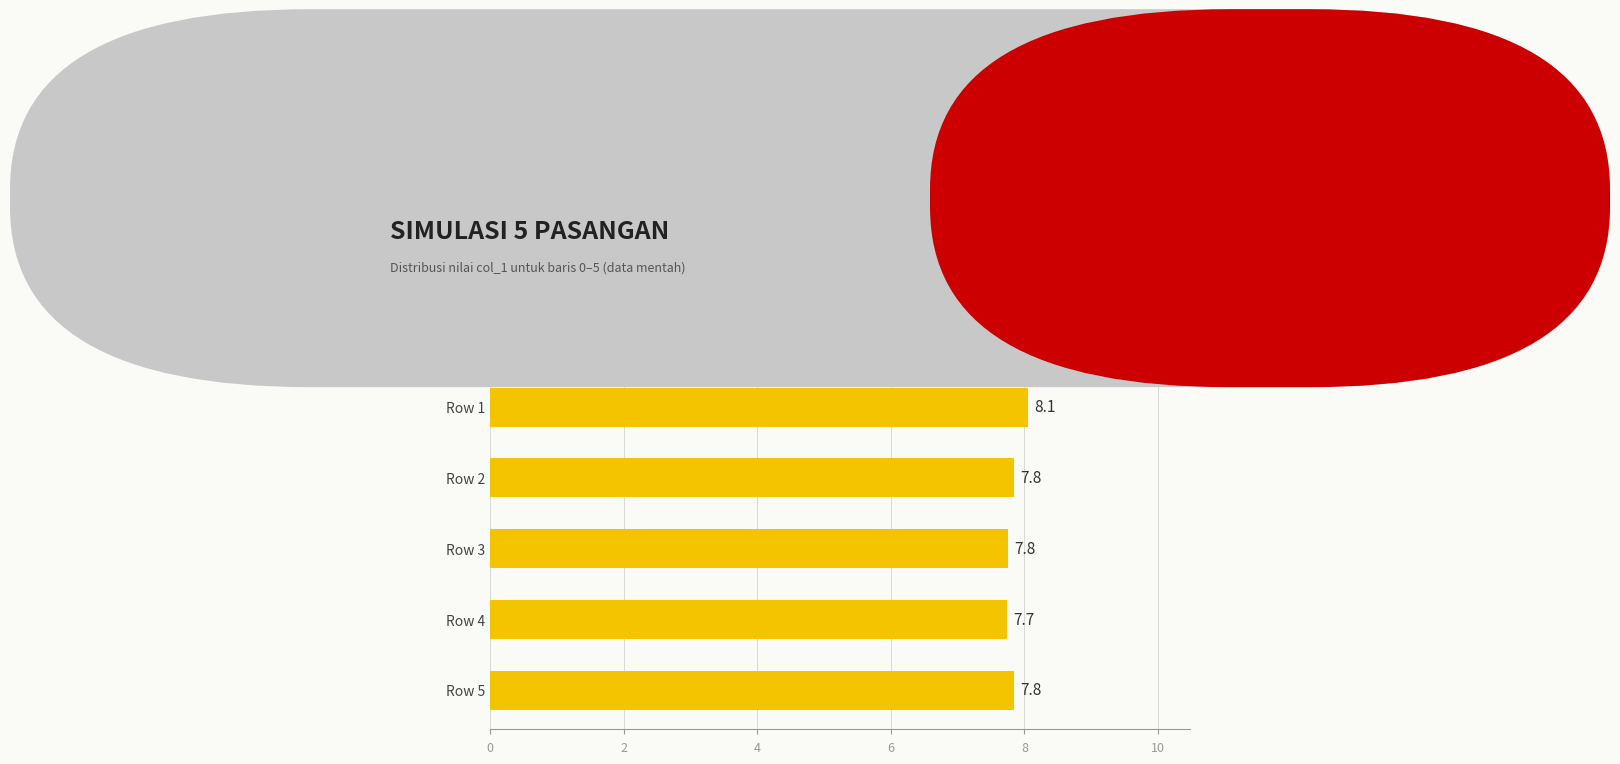

Is it true that the value at Row 5 is 10.3?

False